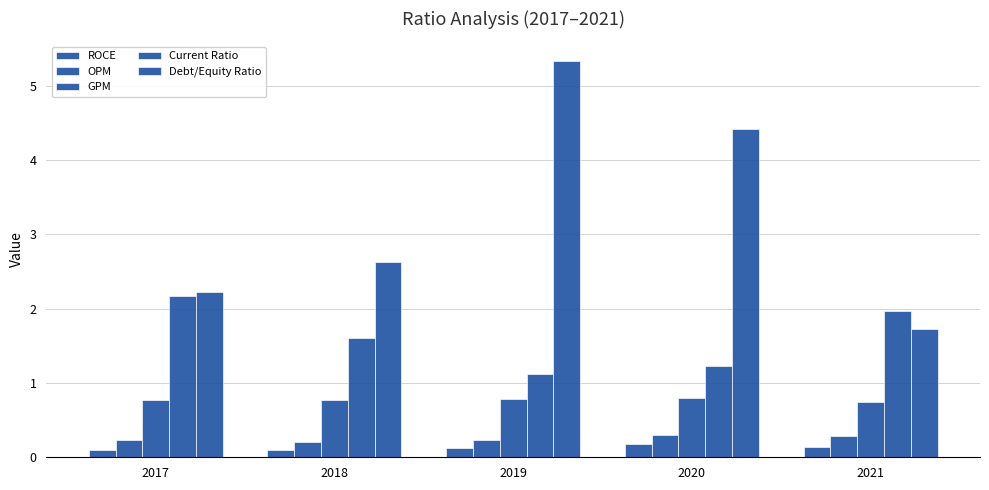

The value of OPM at 2017 is 0.3. True or false?

False